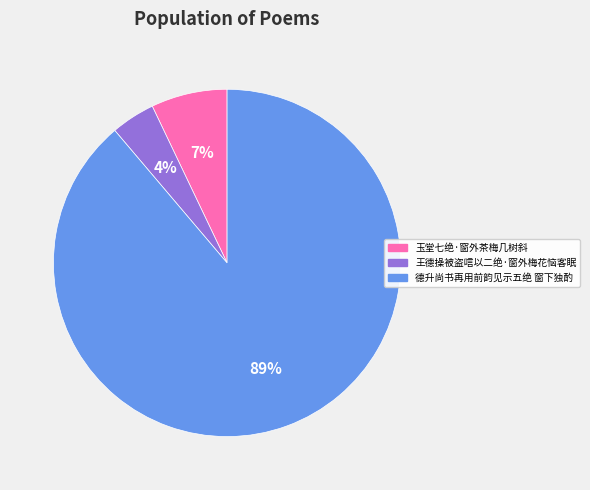

Combined, do 玉堂七绝·窗外茶梅几树斜 and 王德操被盗唁以二绝·窗外梅花恼客眠 account for over 50%?

No